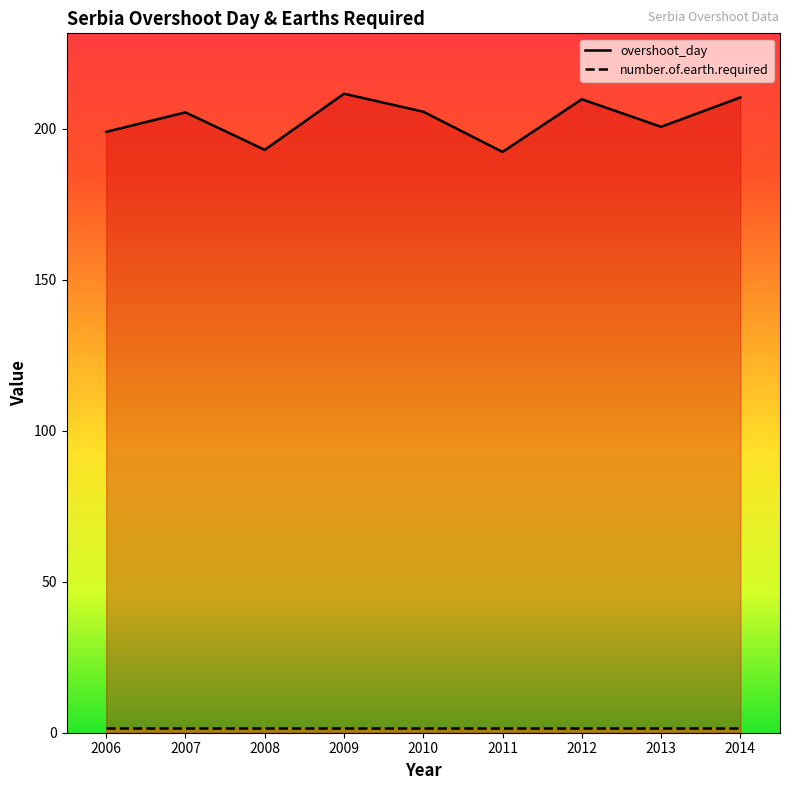

How many interior local peaks (higher than both neighbors) does the data have?

3